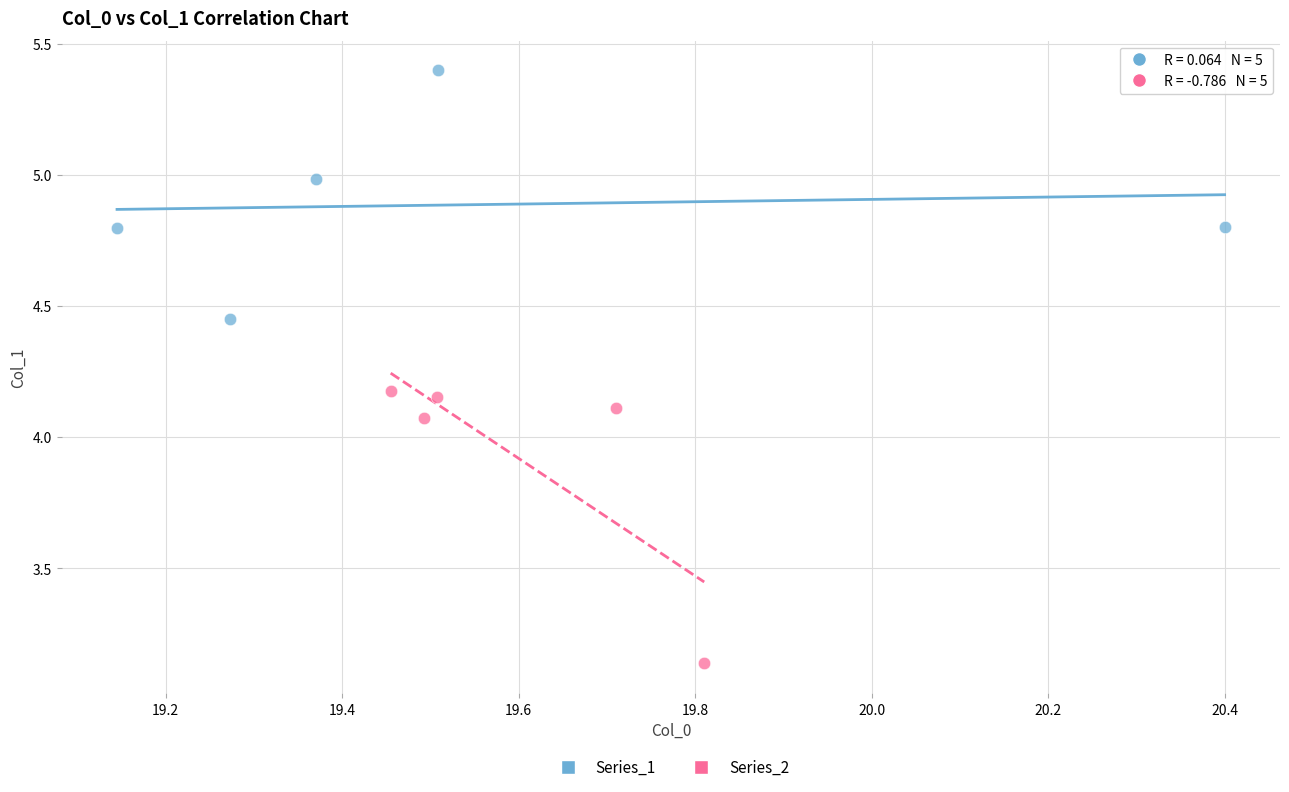

Which series has the largest Y range (max minus min)?

Series_2